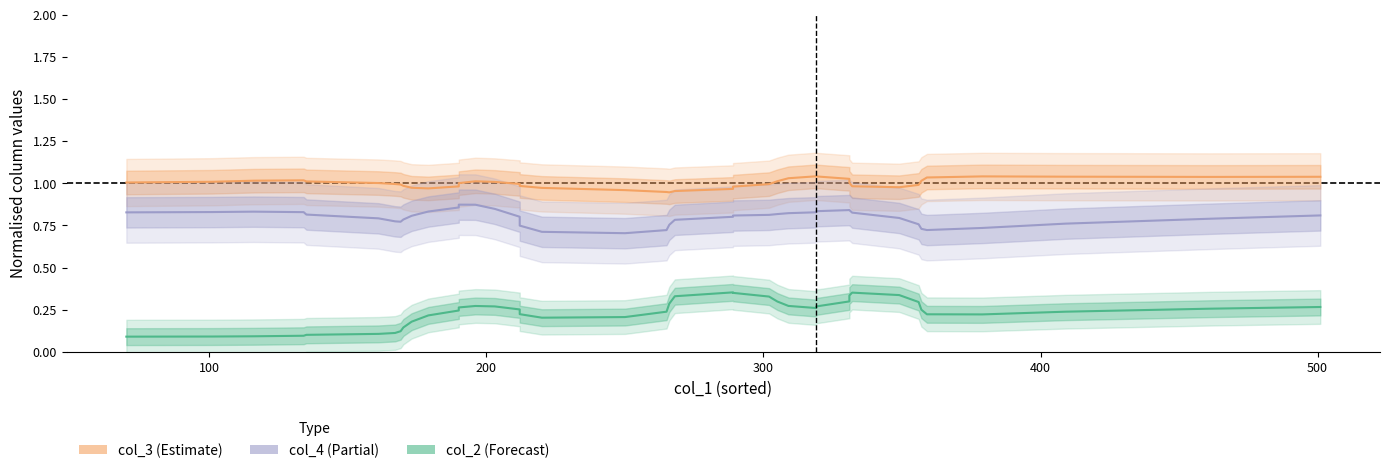

Reading left to right, what are all the values shown in this chart?

col_3: 1.0	1.0	1.0	1.0	1.0	1.0	1.0	1.0	1.0	1.0	1.0	1.0	1.0	1.0	1.0	1.0	1.0	1.0	1.0	0.9	0.9	1.0	1.0	1.0	1.0	1.0	1.0	1.0	1.0	1.0	1.0	1.0	1.0	1.0	1.0	1.0	1.0	1.0	1.0	1.0
col_4: 0.8	0.8	0.8	0.8	0.8	0.8	0.8	0.8	0.8	0.8	0.8	0.9	0.9	0.9	0.8	0.8	0.7	0.7	0.7	0.7	0.8	0.8	0.8	0.8	0.8	0.8	0.8	0.8	0.8	0.8	0.8	0.8	0.8	0.8	0.7	0.7	0.7	0.8	0.8	0.8
col_2: 0.1	0.1	0.1	0.1	0.1	0.1	0.1	0.1	0.1	0.2	0.2	0.2	0.3	0.3	0.3	0.3	0.2	0.2	0.2	0.2	0.3	0.3	0.4	0.4	0.3	0.3	0.3	0.3	0.3	0.3	0.3	0.4	0.3	0.3	0.3	0.2	0.2	0.2	0.3	0.3